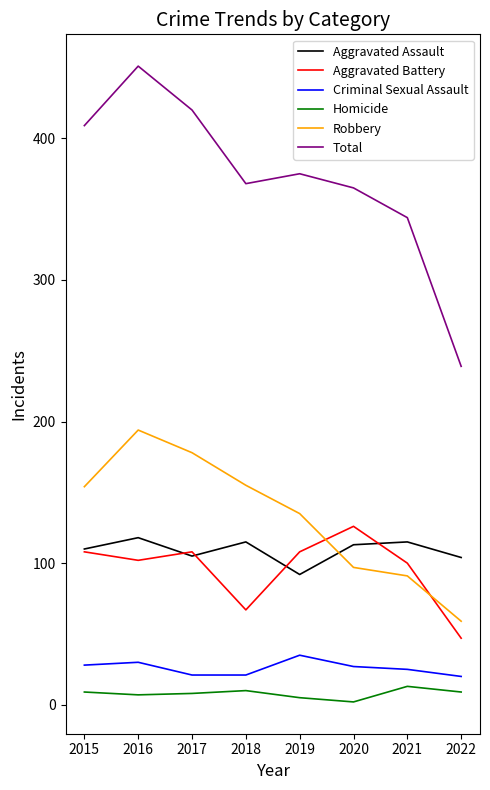

Which category has the highest value in the Total series?

2016